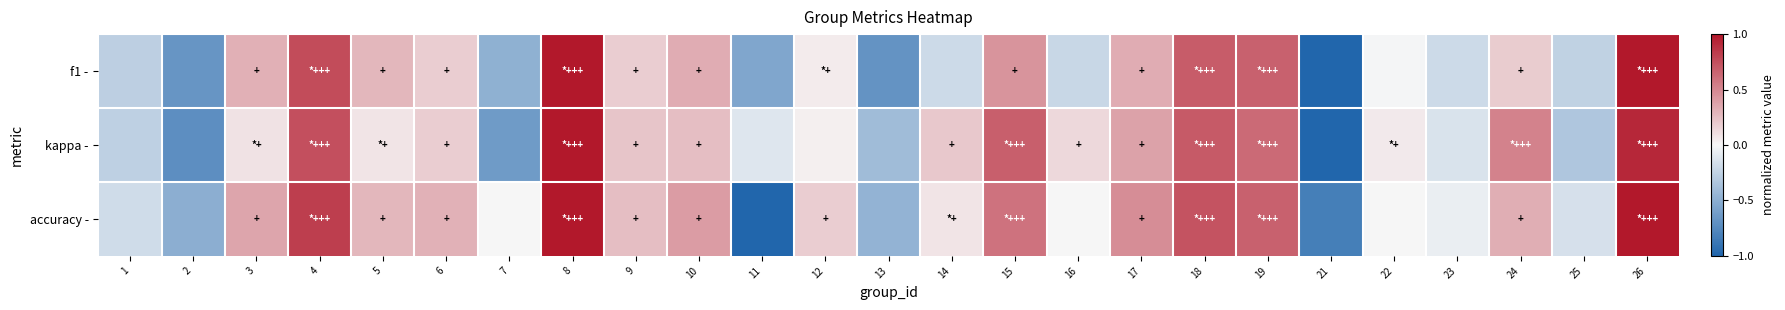

Rank the series at 25 from lowest to highest value.

kappa -, f1 -, accuracy -